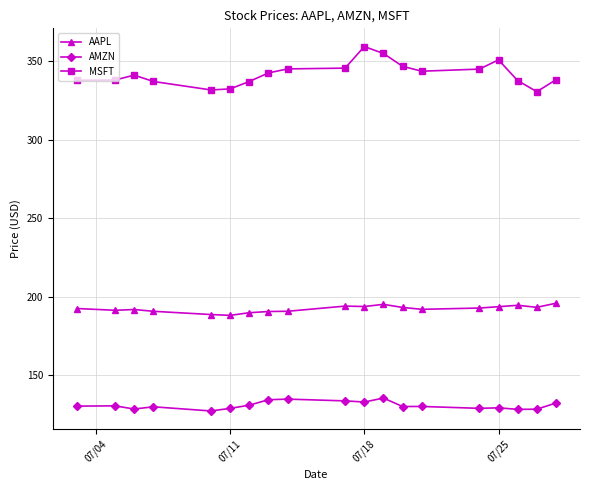

True or false: MSFT and AAPL cross at least once.

False